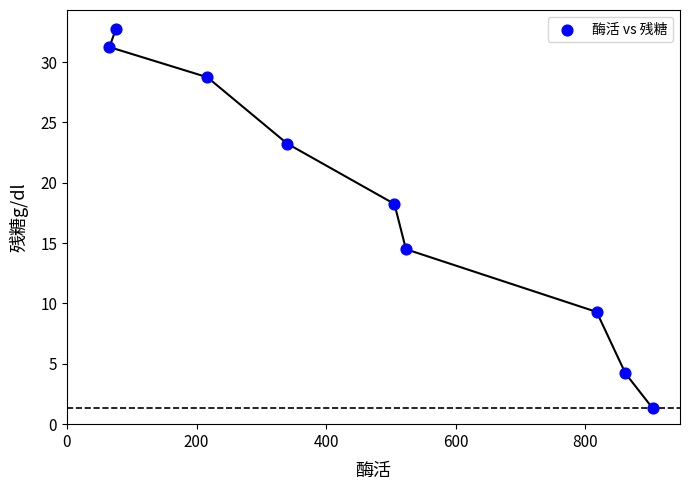

What is the range of X values (max minus min)?

838.8